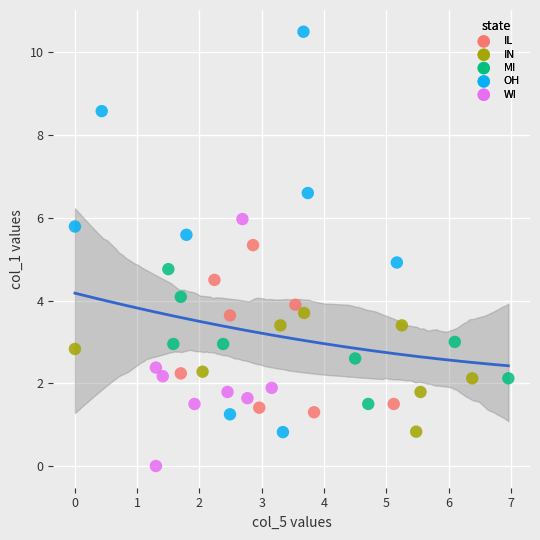

Which series contains the lowest Y value?

WI